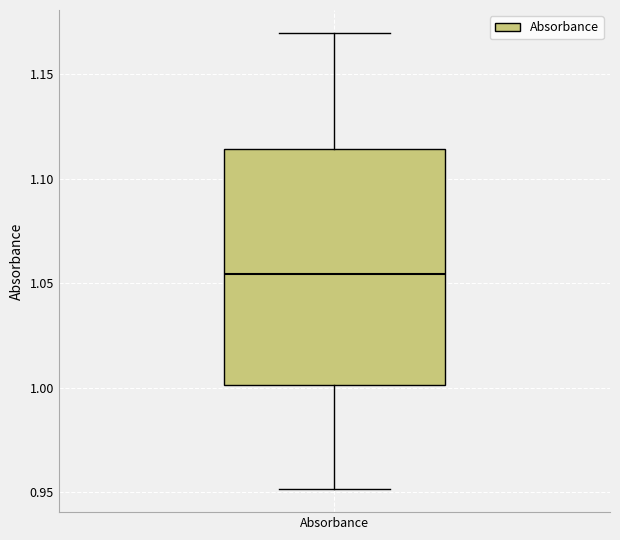

Where does the upper whisker of the box for Absorbance end on the y-axis? The values are not printed on the chart, so give them approximately, as read against the axis.

1.170